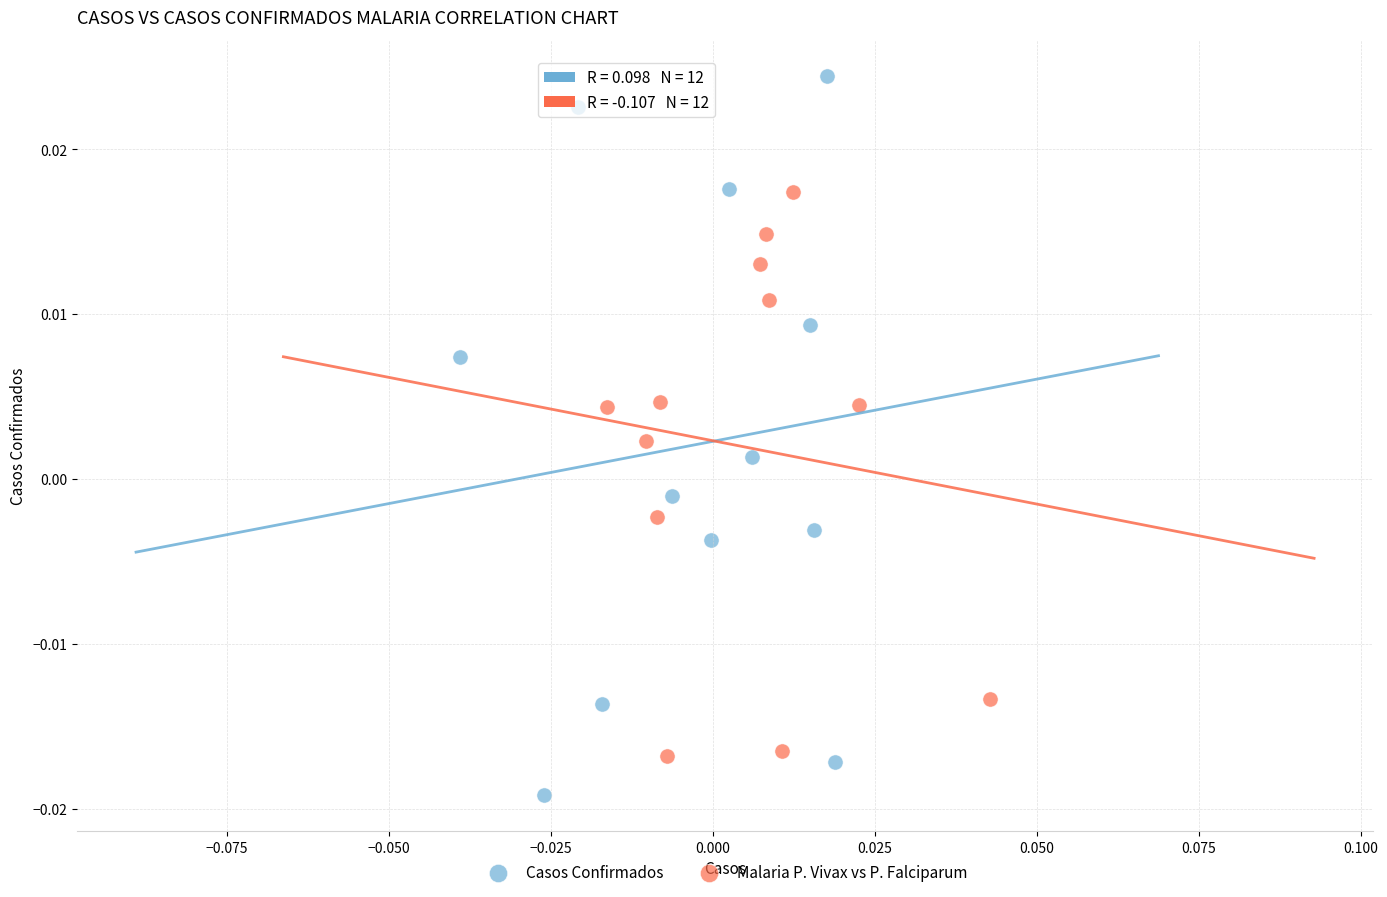

What are all the series names shown in the legend?

Casos Confirmados, Malaria P. Vivax vs P. Falciparum